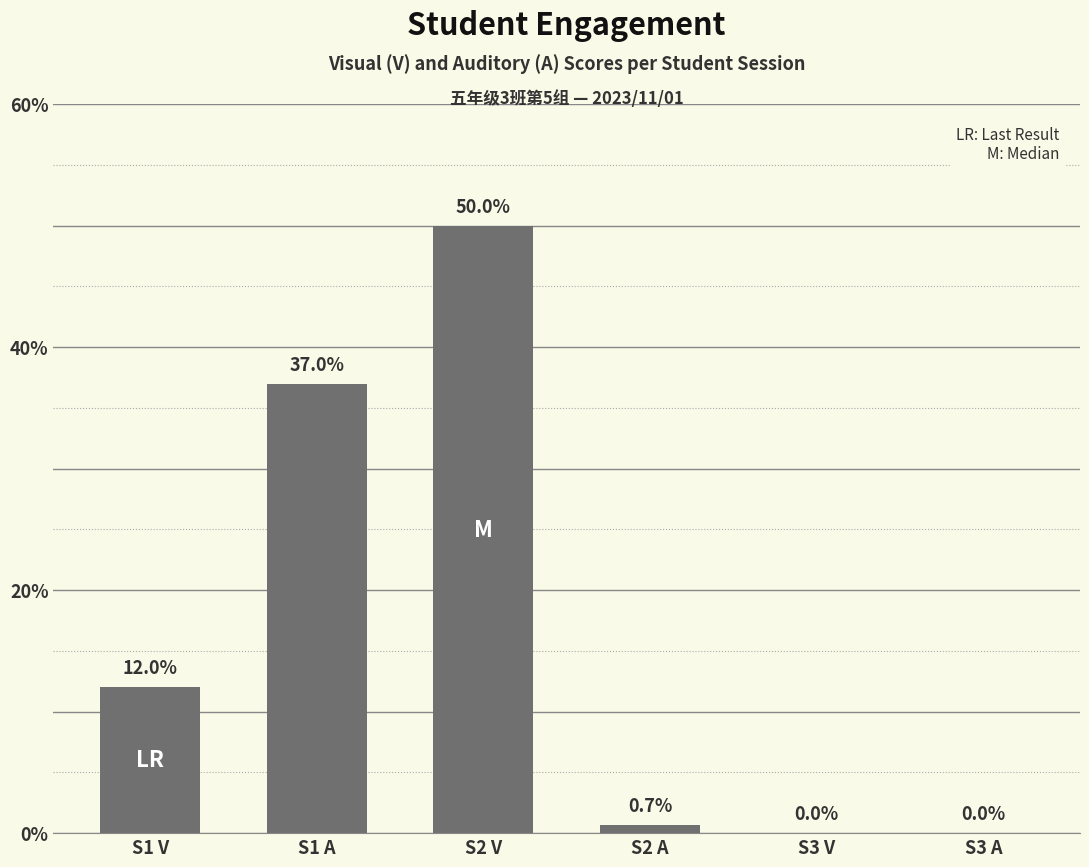

Which category has the highest value across all series?

S2 V